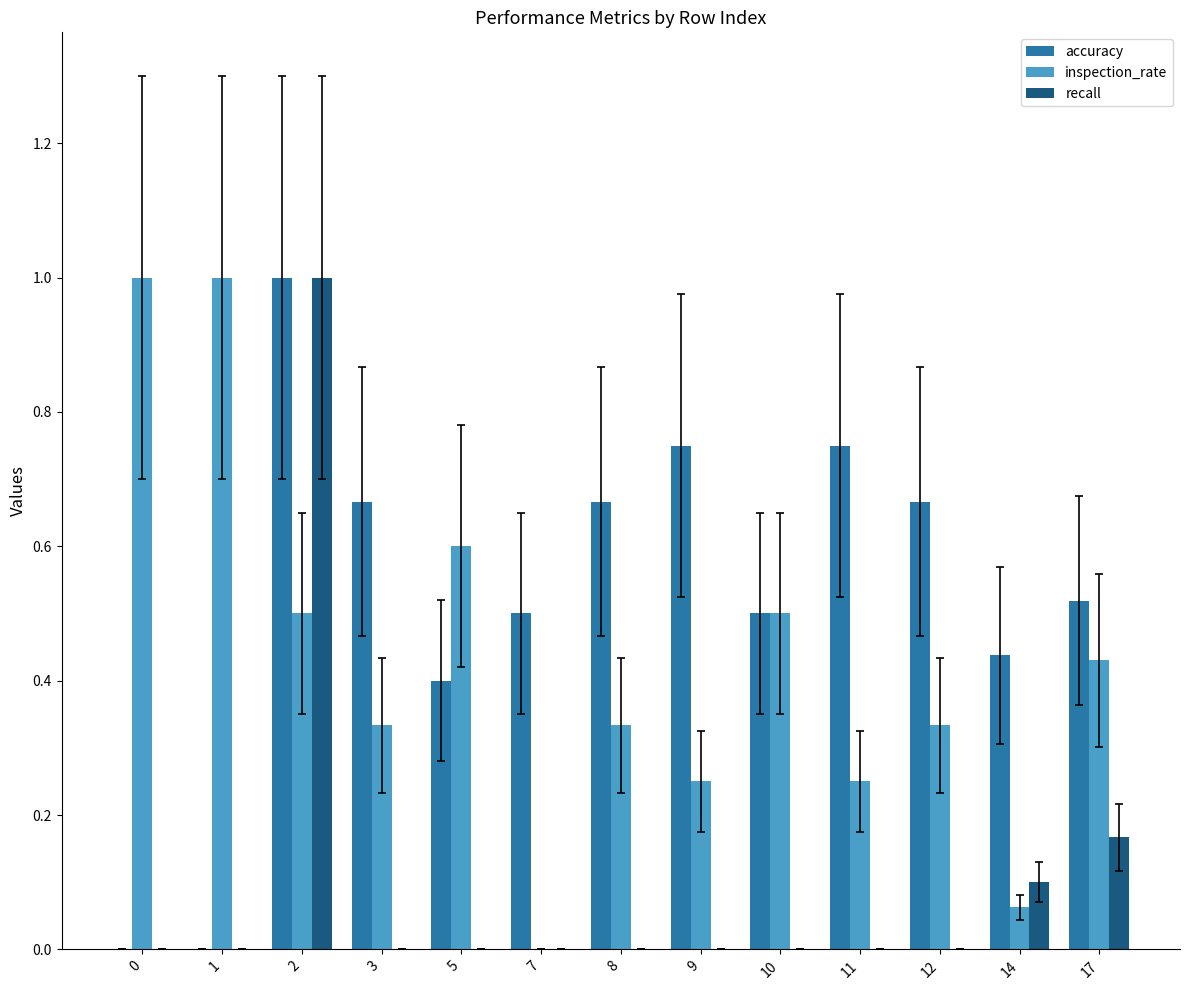

Is the value of accuracy at 8 greater than the value of recall at 9?

Yes